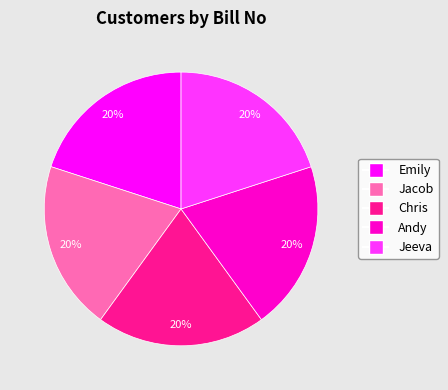

Is the sum of Emily and Jeeva greater than half?

No